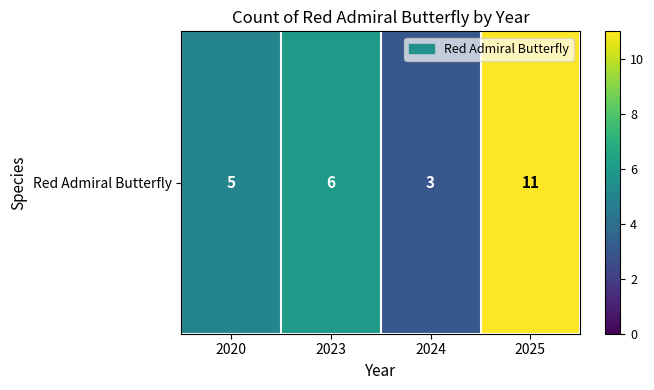

True or false: the data shows 2 at 2023.

False